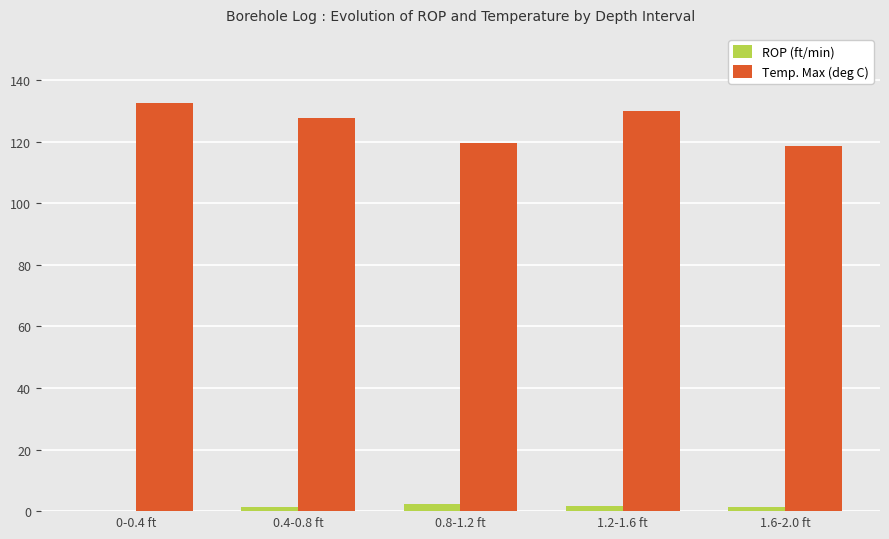

True or false: Temp. Max (deg C) has a value of 132.7 at 0-0.4 ft.

True